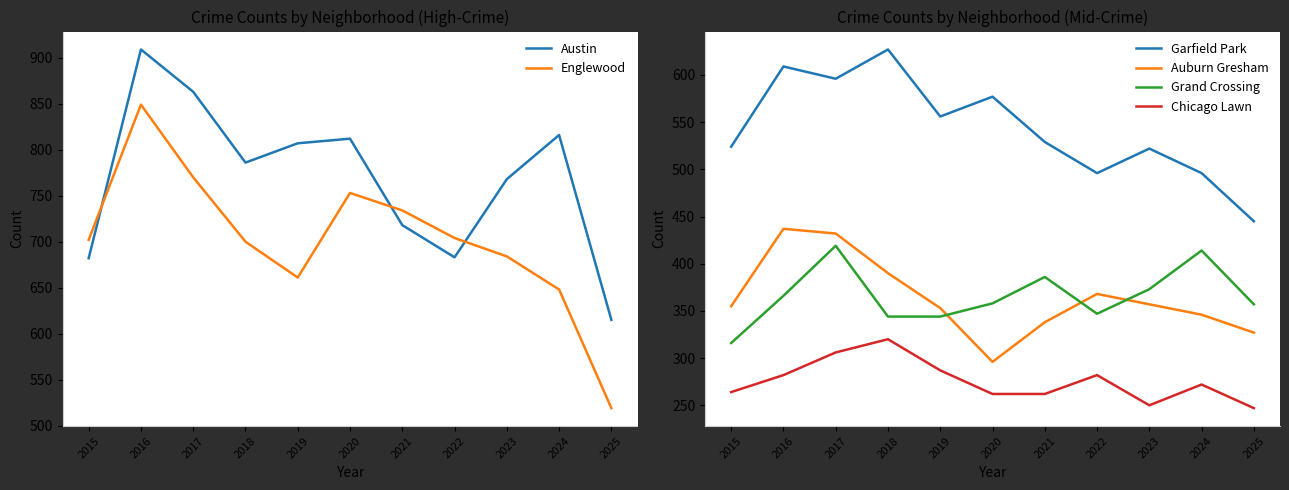

True or false: Grand Crossing and Englewood intersect in this chart.

False